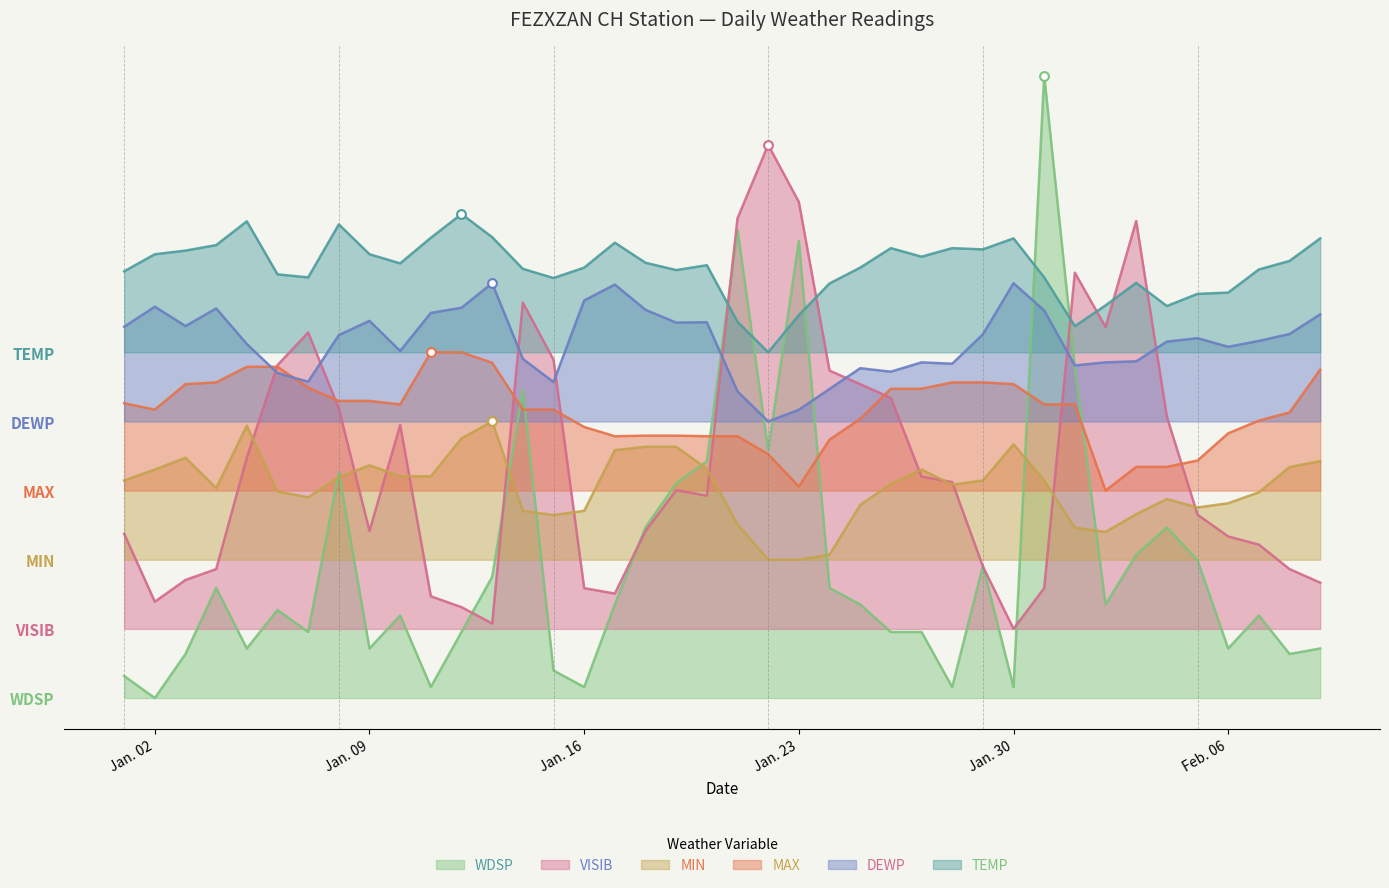

At how many categories does at least one series exceed 48?

1